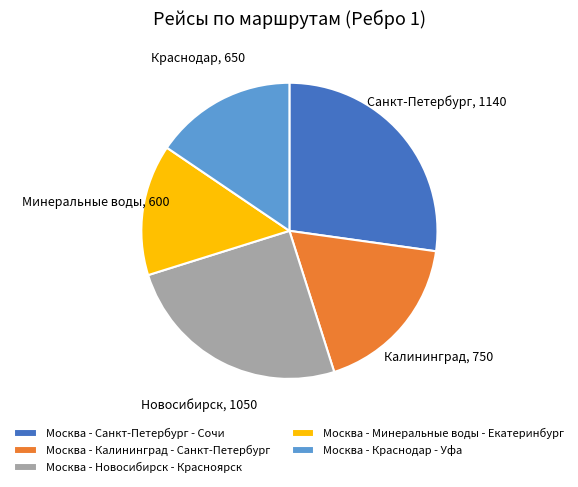

Does Москва - Калининград - Санкт-Петербург account for over 50% of the chart?

No